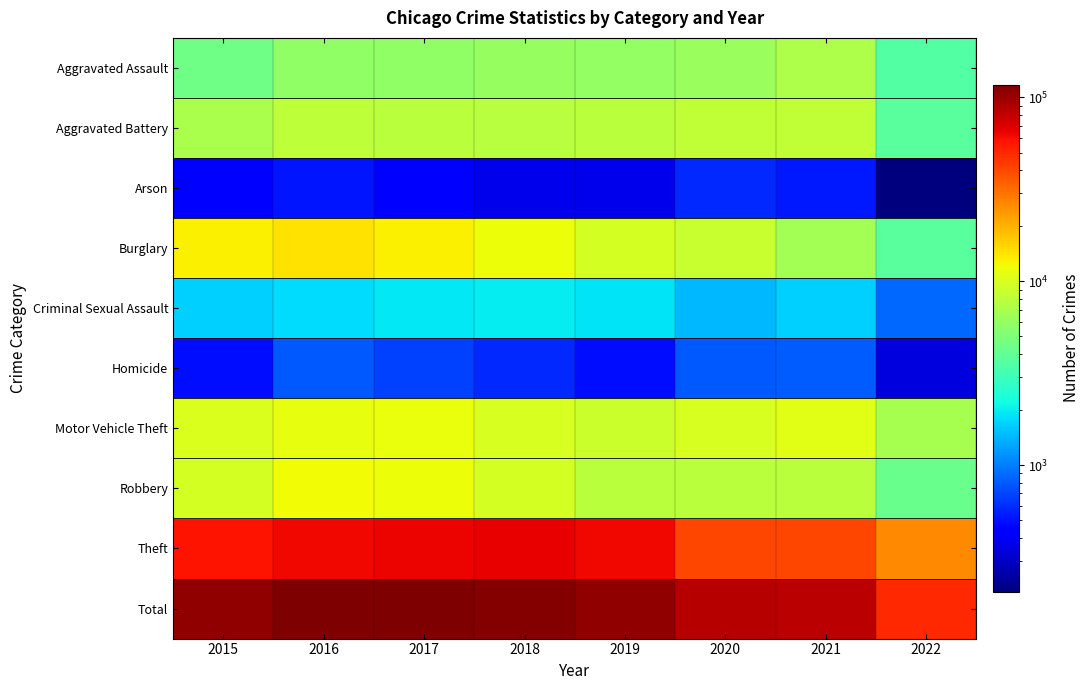

Which series has the largest total across all categories?

Total